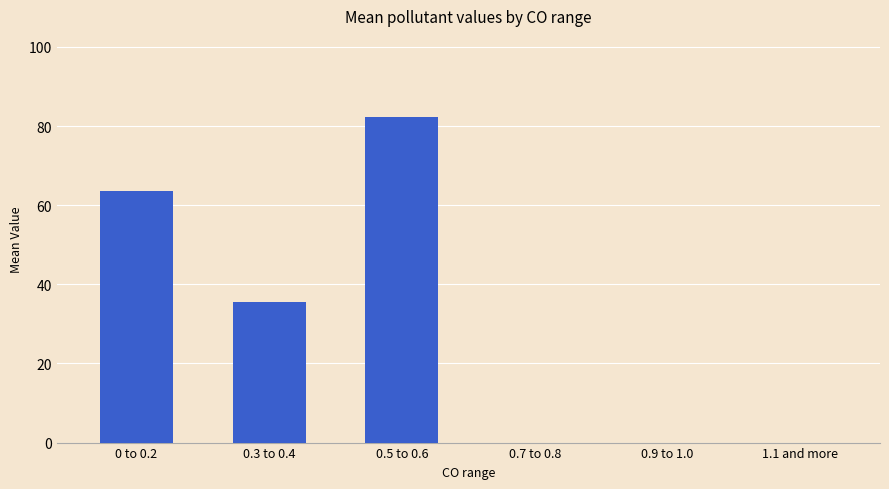

Where is the data nearest to the value 41?

0.3 to 0.4